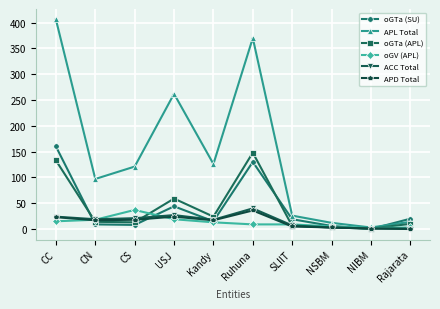

At how many categories does at least one series exceed 183?

3